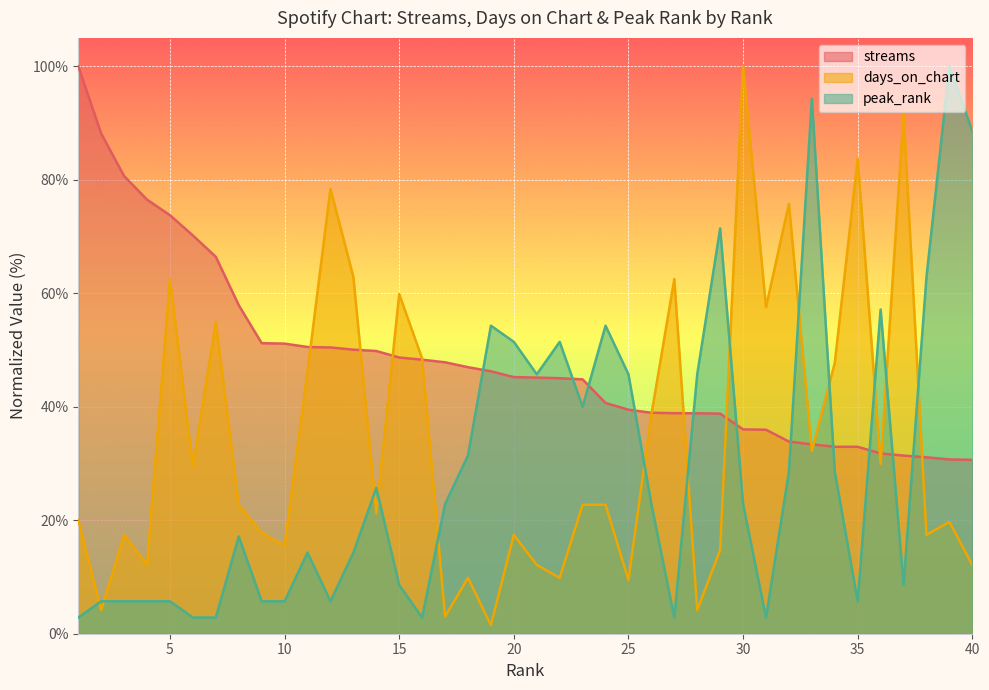

At which category is the sum across all series the highest?

33